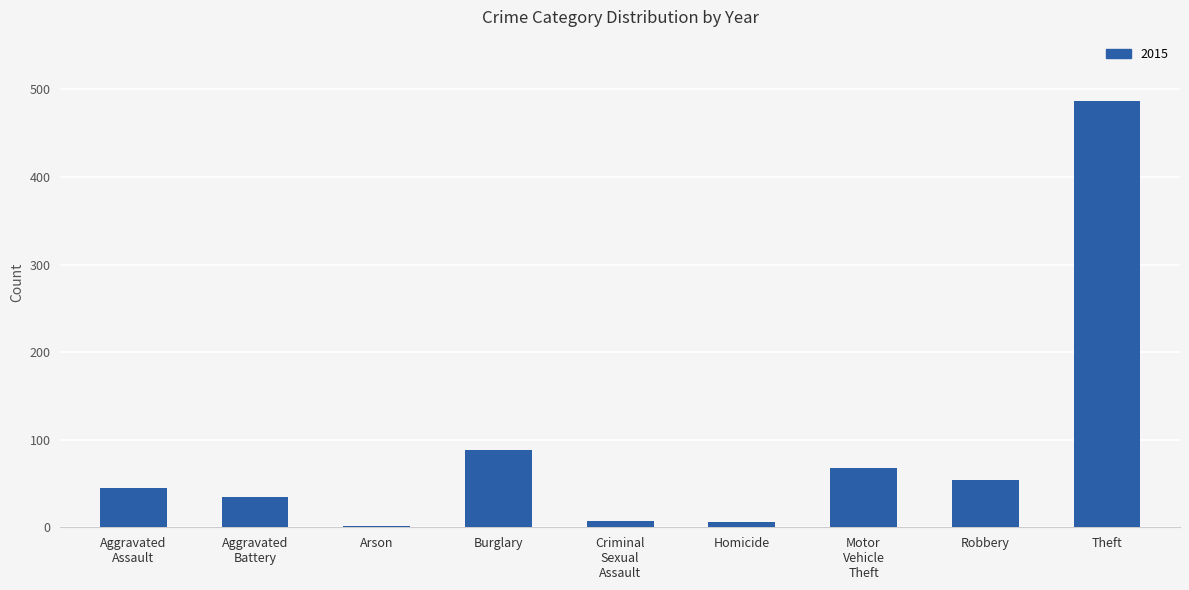

The value at Burglary is 155. True or false?

False